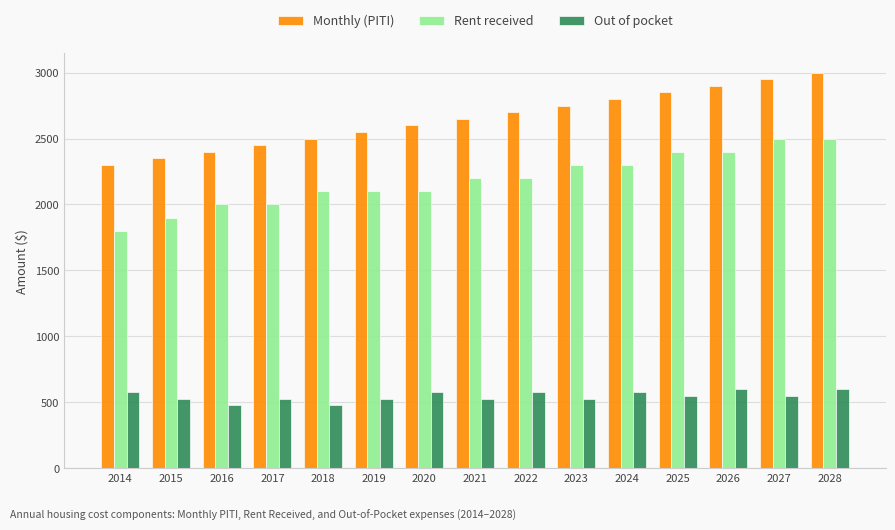

Reading right to left, transcribe all the data shown in this chart.

Monthly (PITI): 2028=3000	2027=2950	2026=2900	2025=2850	2024=2800	2023=2750	2022=2700	2021=2650	2020=2600	2019=2550	2018=2500	2017=2450	2016=2400	2015=2350	2014=2300
Rent received: 2028=2500	2027=2500	2026=2400	2025=2400	2024=2300	2023=2300	2022=2200	2021=2200	2020=2100	2019=2100	2018=2100	2017=2000	2016=2000	2015=1900	2014=1800
Out of pocket: 2028=600	2027=550	2026=600	2025=550	2024=575	2023=525	2022=575	2021=525	2020=575	2019=525	2018=475	2017=525	2016=475	2015=525	2014=575